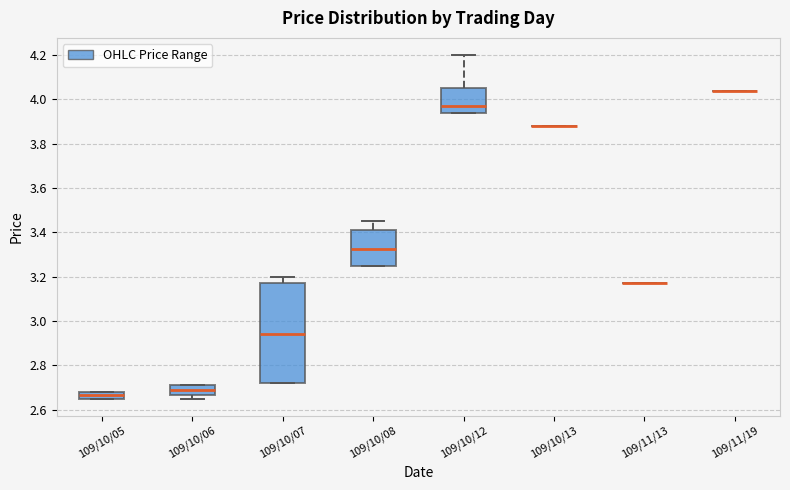

Reading left to right, read every box against the y-axis: the position of its median line, the range the box covers, and the ends of its whiskers. The values are not printed on the chart, so give them approximately, as read against the axis.

109/10/05: median 2.66 (inside the box), box 2.66 to 2.68, whiskers 2.66 to 2.68
109/10/06: median 2.70, box 2.66 to 2.72, whiskers 2.66 (just below the box's lower edge) to 2.72
109/10/07: median 2.94, box 2.72 to 3.18, whiskers 2.72 to 3.20
109/10/08: median 3.32, box 3.26 to 3.42, whiskers 3.26 to 3.46
109/10/12: median 3.98, box 3.94 to 4.06, whiskers 3.94 to 4.20
109/10/13: box collapsed to a line at 3.88, whiskers 3.88 to 3.88
109/11/13: box collapsed to a line at 3.18, whiskers 3.18 to 3.18
109/11/19: box collapsed to a line at 4.04, whiskers 4.04 to 4.04